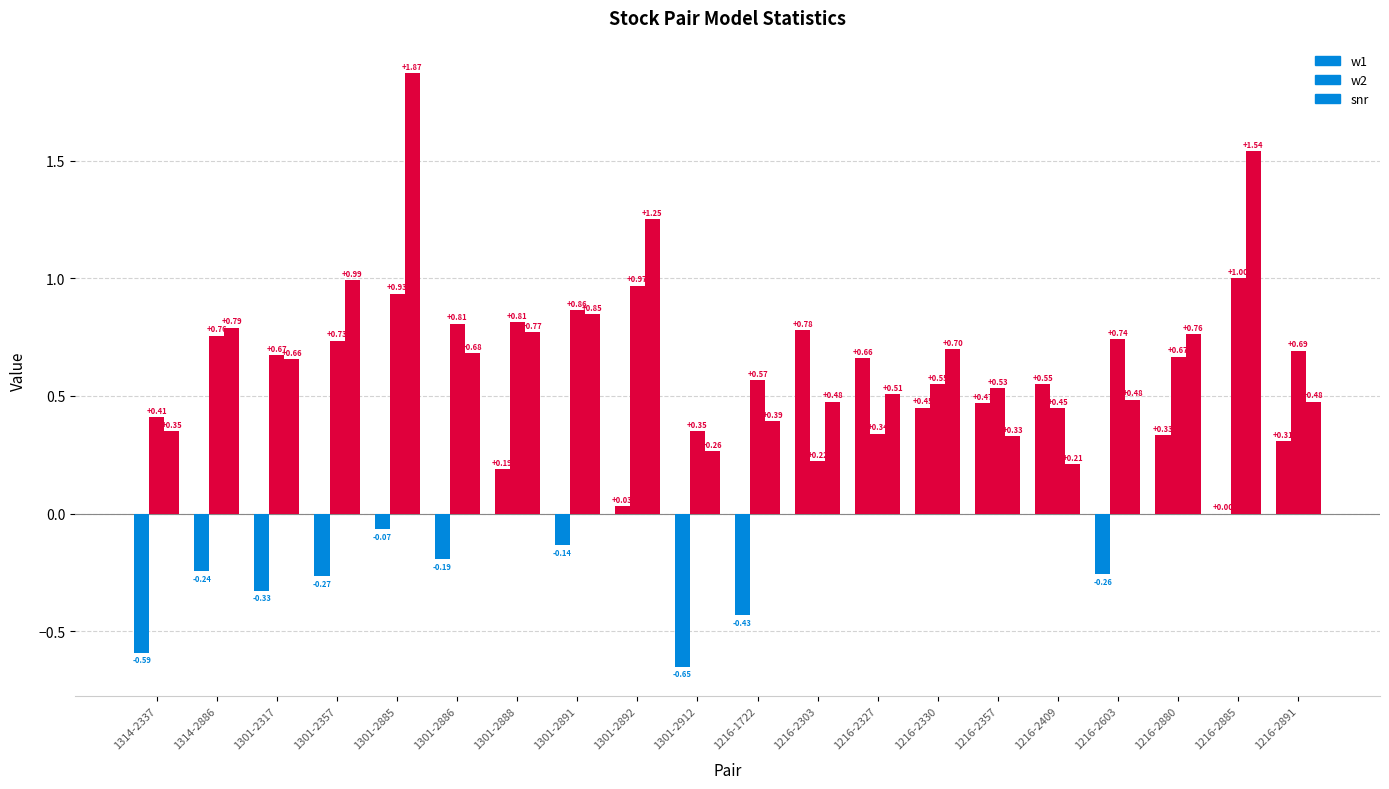

Is it true that w1 equals -0.2 at 1301-2886?

True